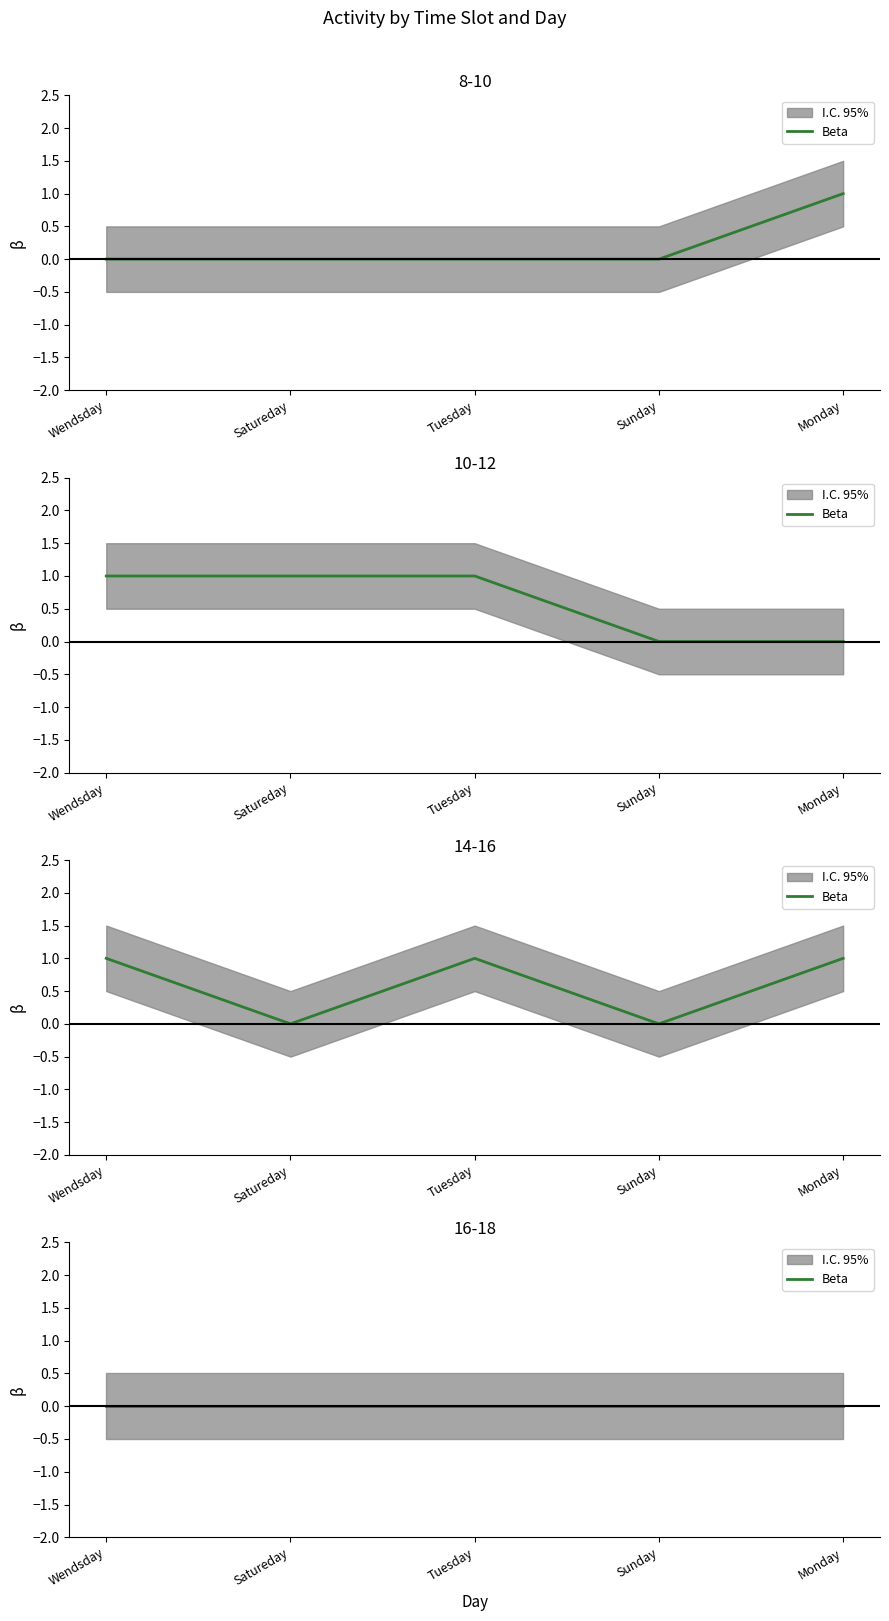

At which category does 14-16 reach its first local valley?

Satureday